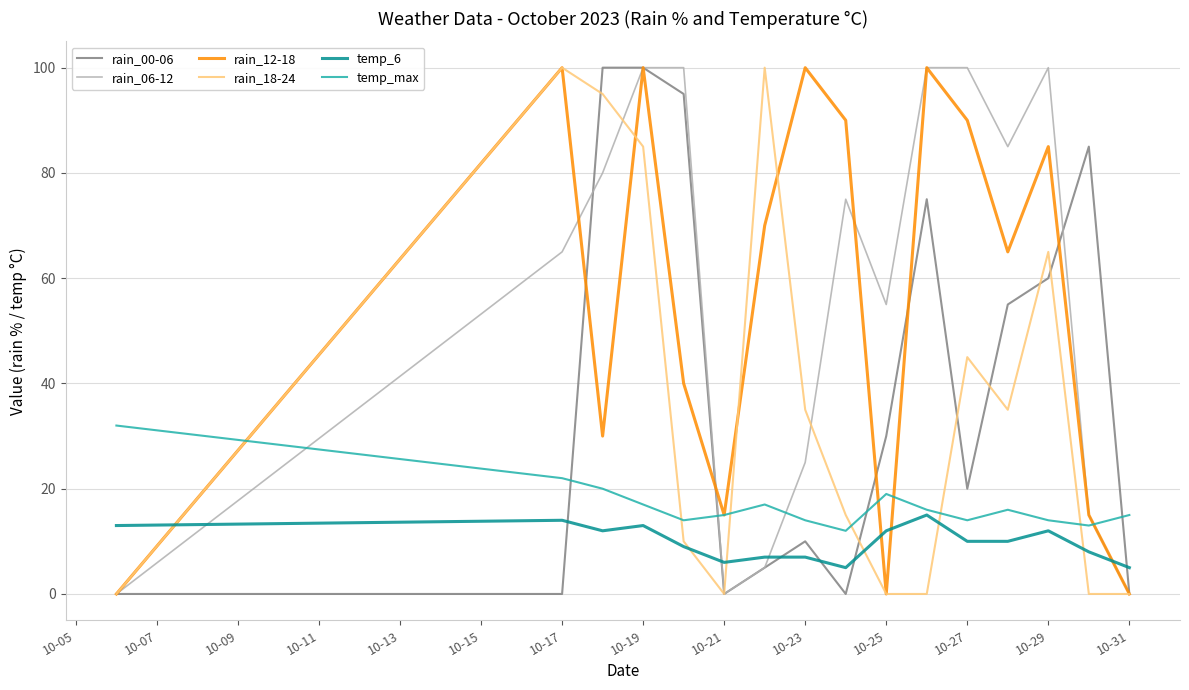

What is the maximum value shown in the chart?

100